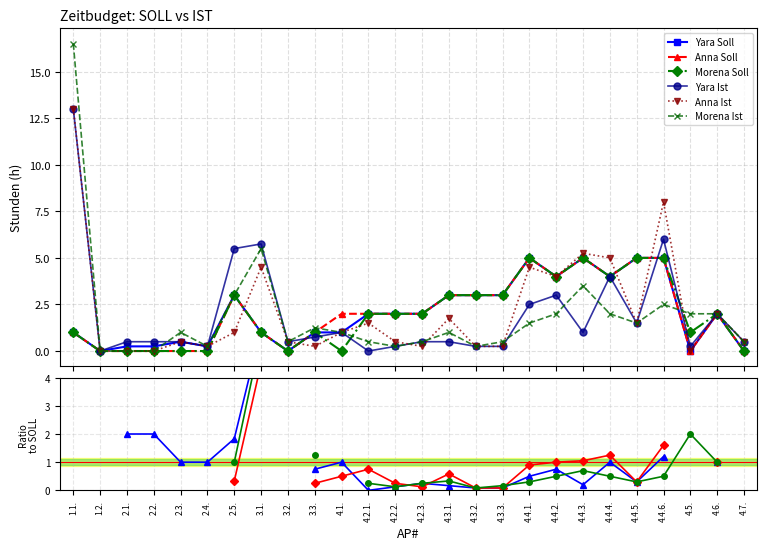

What is the value of the Morena Ist point at the 9th from the left?

0.5